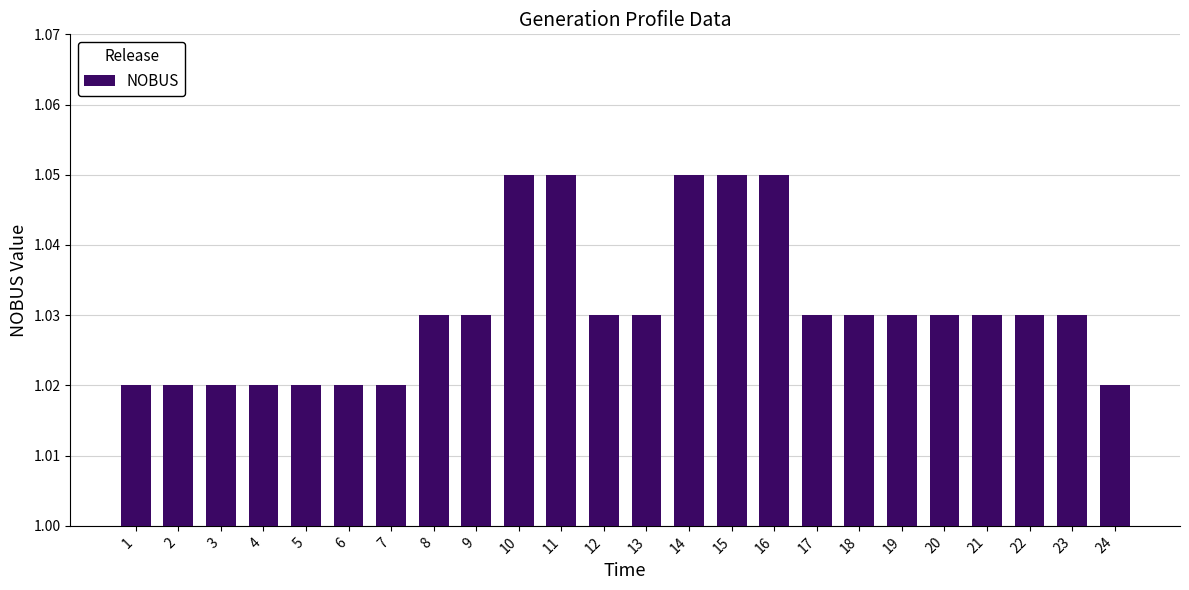

The value at 2 is 0.6. True or false?

False